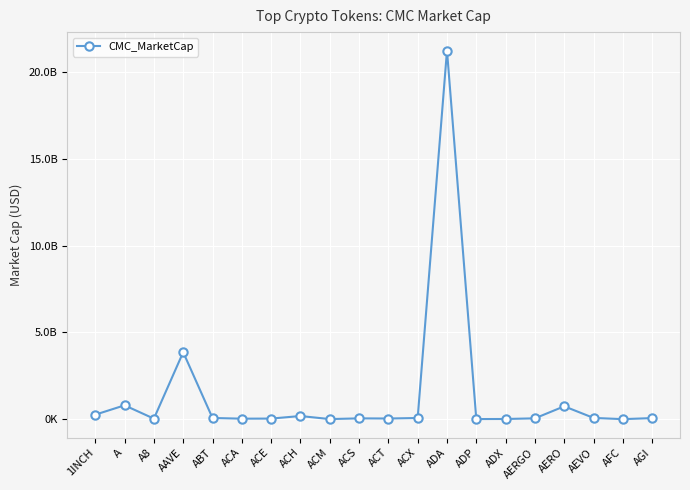

Reading left to right, what are all the values shown in this chart?

1INCH=260457224.5	A=800551718.1	A8=31262220.6	AAVE=3863105071.3	ABT=69946792.2	ACA=30172434.5	ACE=35384775.2	ACH=183090826.4	ACM=6499768.8	ACS=47645639.7	ACT=39405856.6	ACX=68343717.5	ADA=21255616739.0	ADP=7832580.6	ADX=12165539.3	AERGO=49201661.4	AERO=743073195.6	AEVO=73622898.9	AFC=3014870.2	AGI=63250441.3